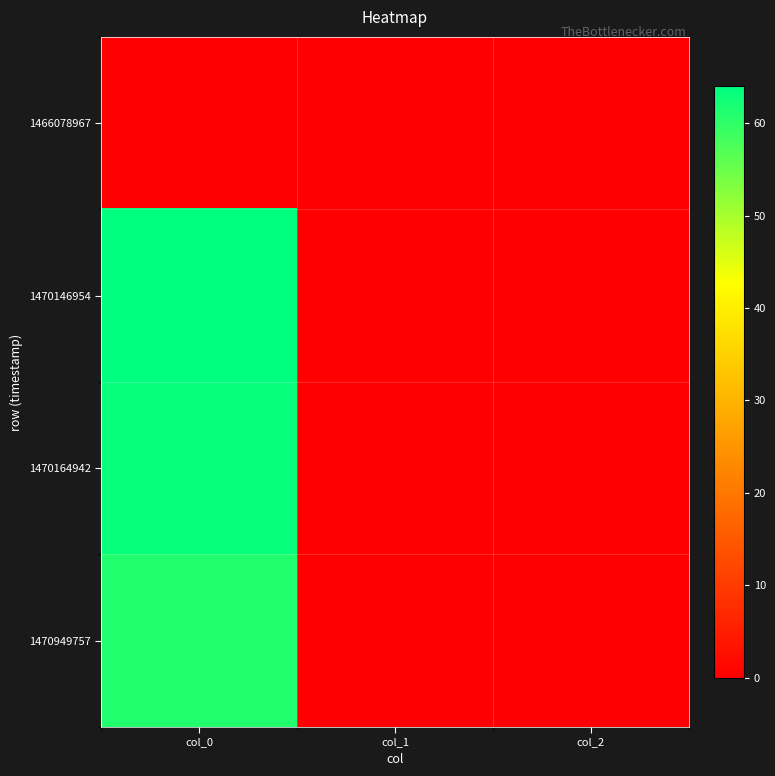

Reading right to left, transcribe all the data shown in this chart.

1466078967: col_2=0	col_1=0	col_0=0
1470146954: col_2=0	col_1=0	col_0=64
1470164942: col_2=0	col_1=0	col_0=63
1470949757: col_2=0	col_1=0	col_0=61